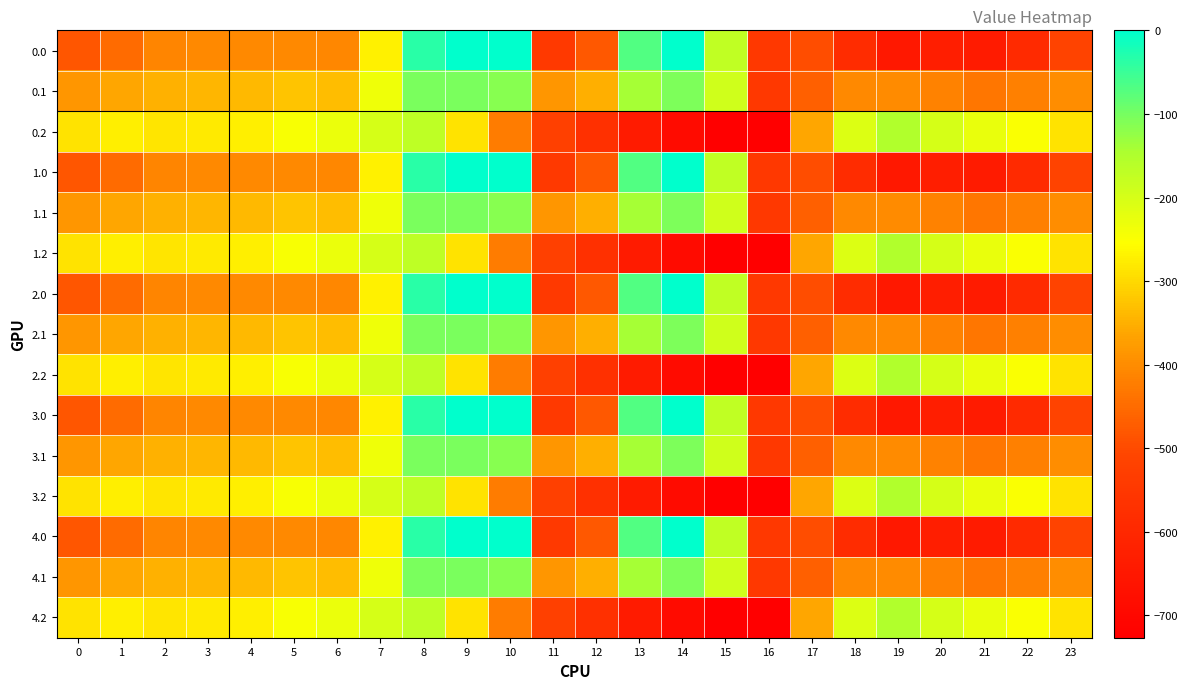

Rank the series by their maximum value, from highest to lowest.

0.0, 1.0, 2.0, 3.0, 4.0, 0.1, 1.1, 2.1, 3.1, 4.1, 0.2, 1.2, 2.2, 3.2, 4.2